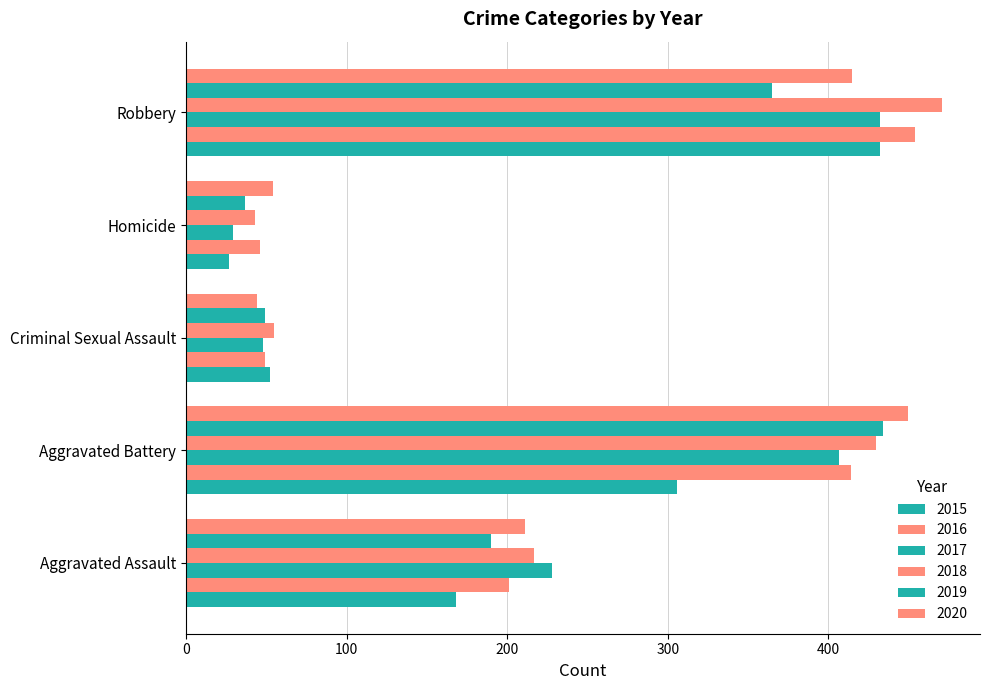

At which label is 2016 closest to 250?

Aggravated Assault